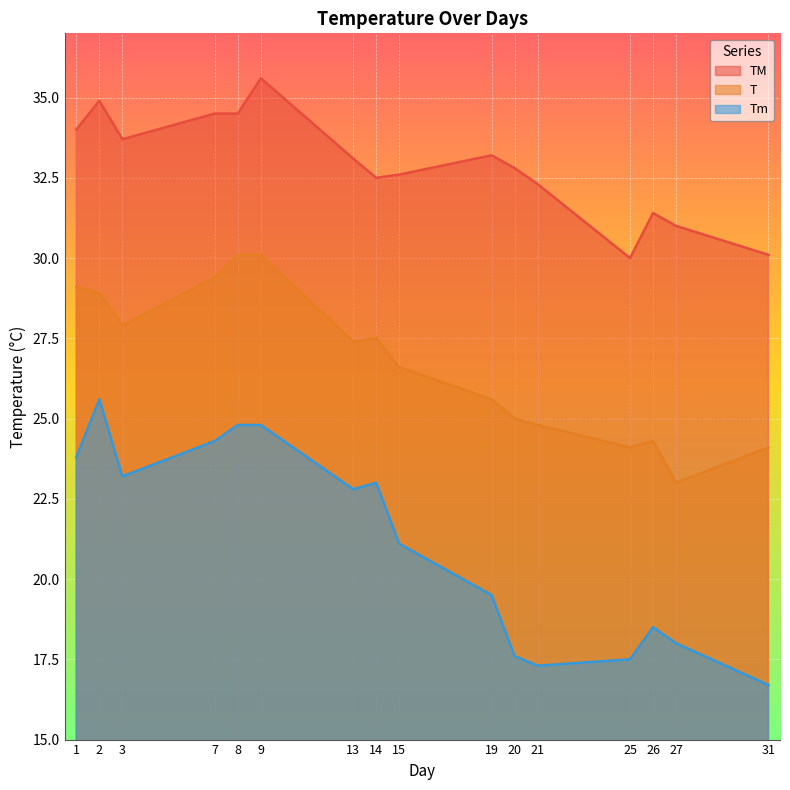

At which category does Tm reach its first local valley?

3